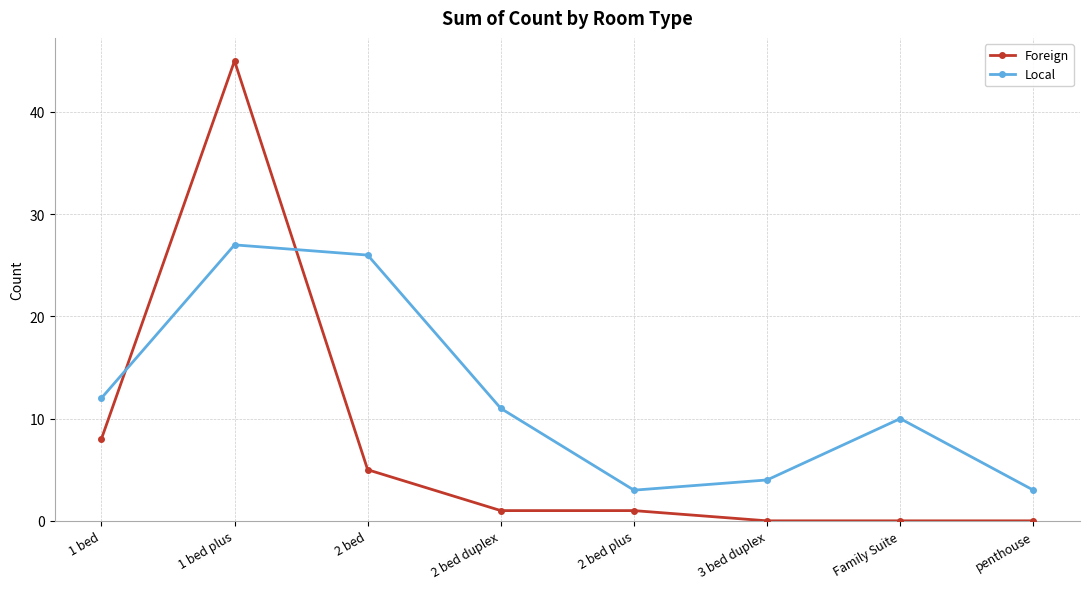

What is the lowest value of the Local series?

3